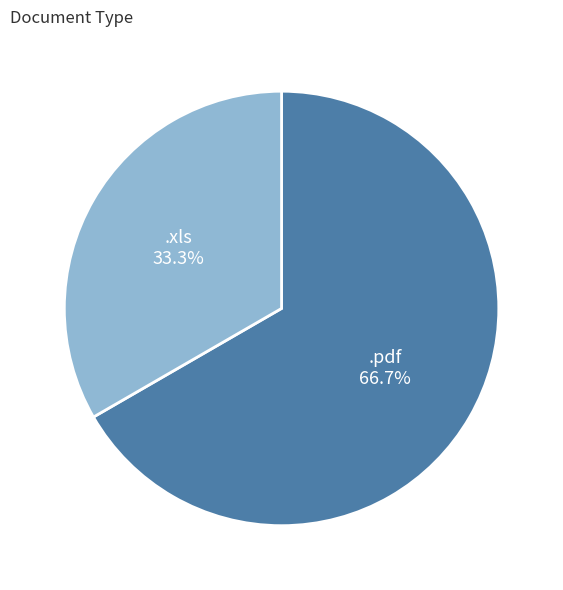

To the nearest percent, what is the average slice percentage?

50%